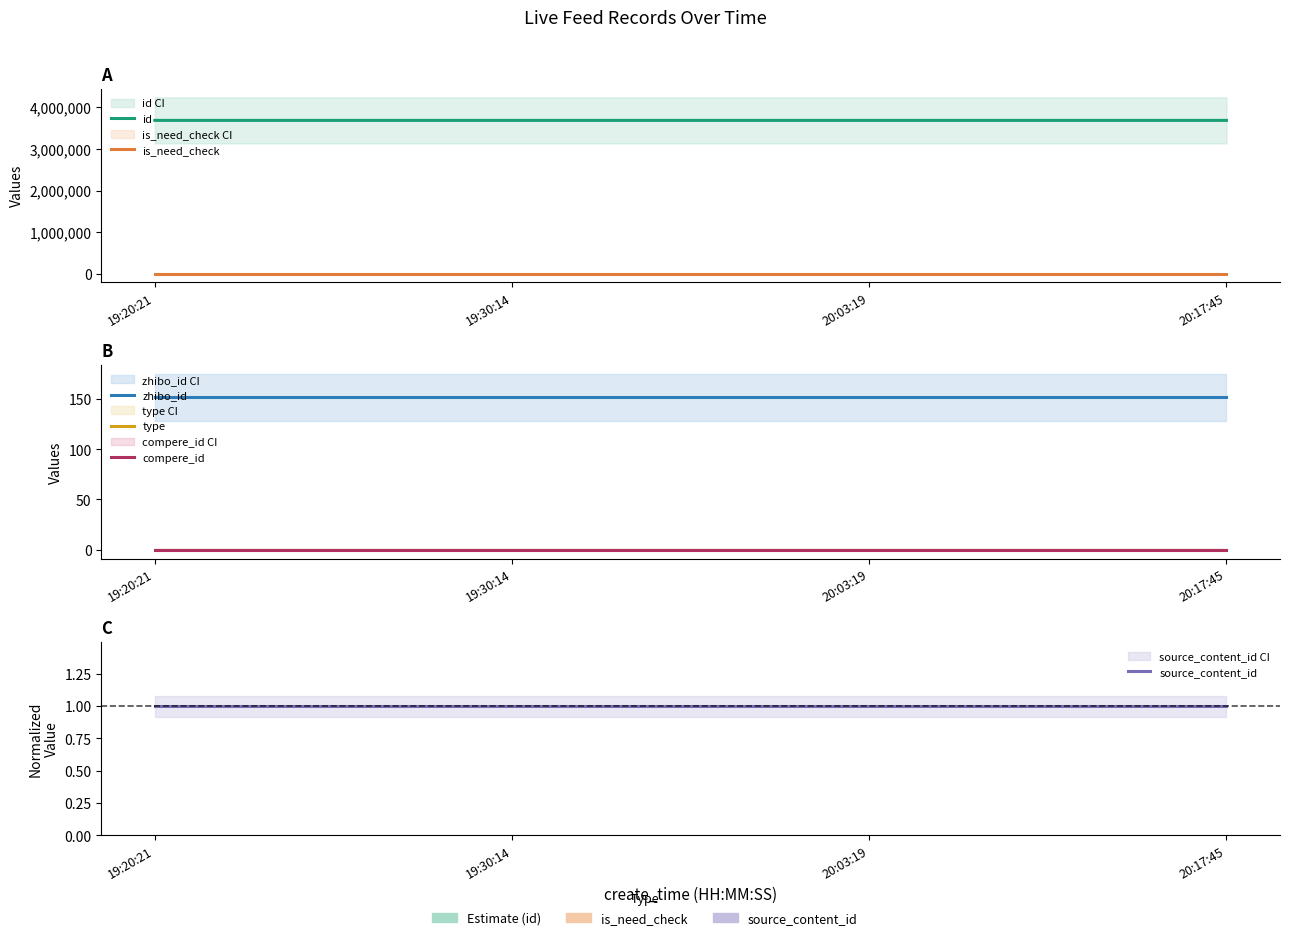

Does the chart display data point markers on the line(s)?

No